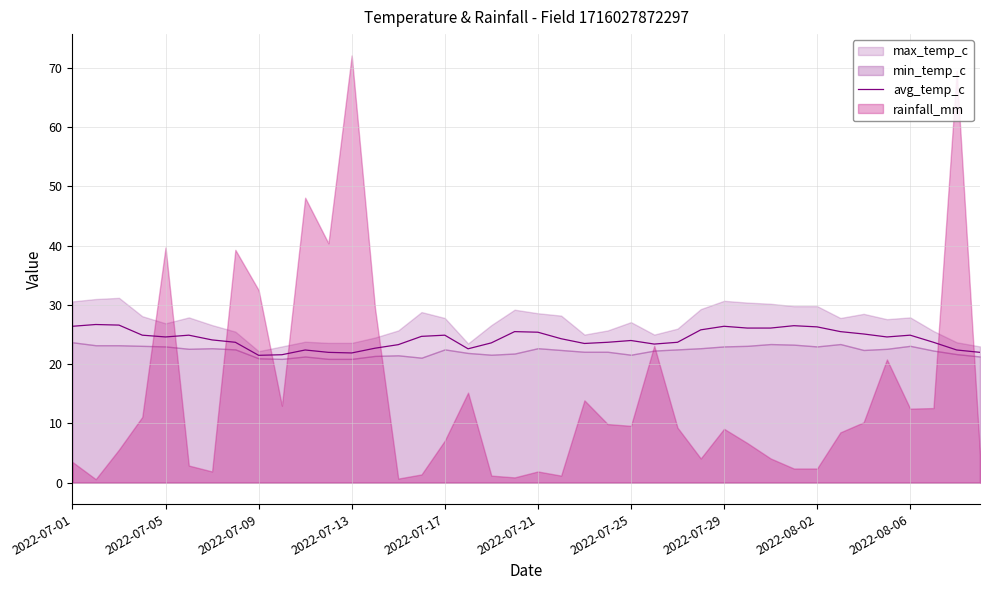

The value of avg_temp_c at 2022-07-25 is 24.0. True or false?

True